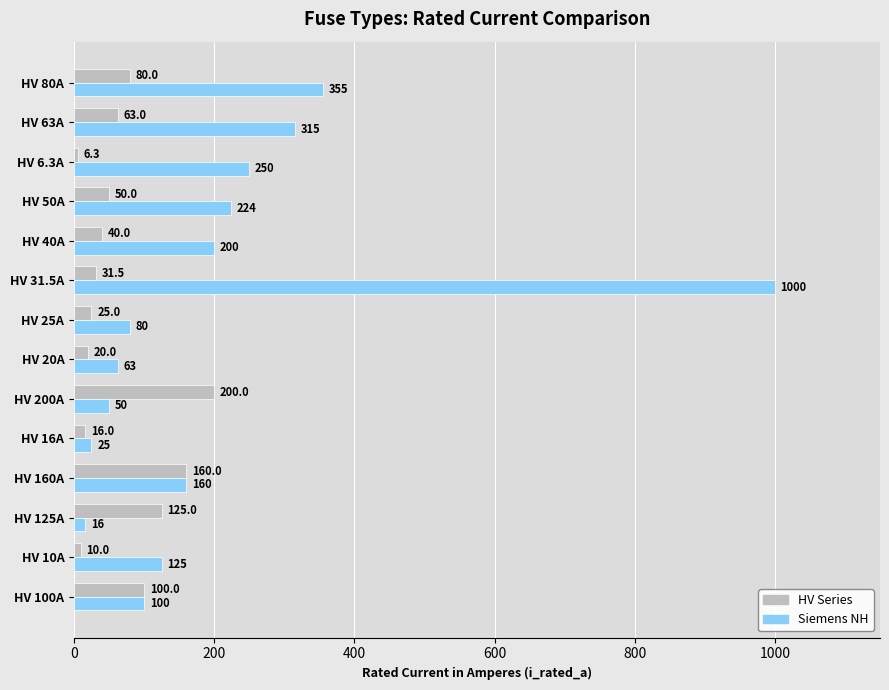

What is the difference between the maximum and minimum values in the HV Series series?

193.7